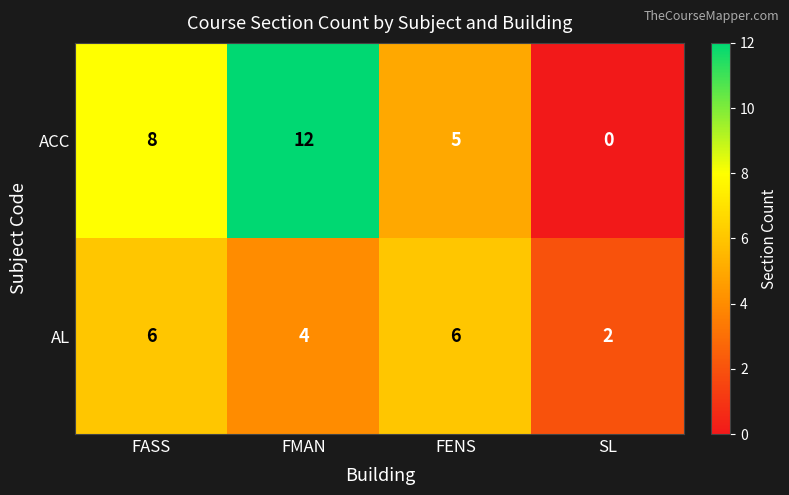

Reading left to right, list all the values displayed in this chart.

ACC: 8	12	5	0
AL: 6	4	6	2